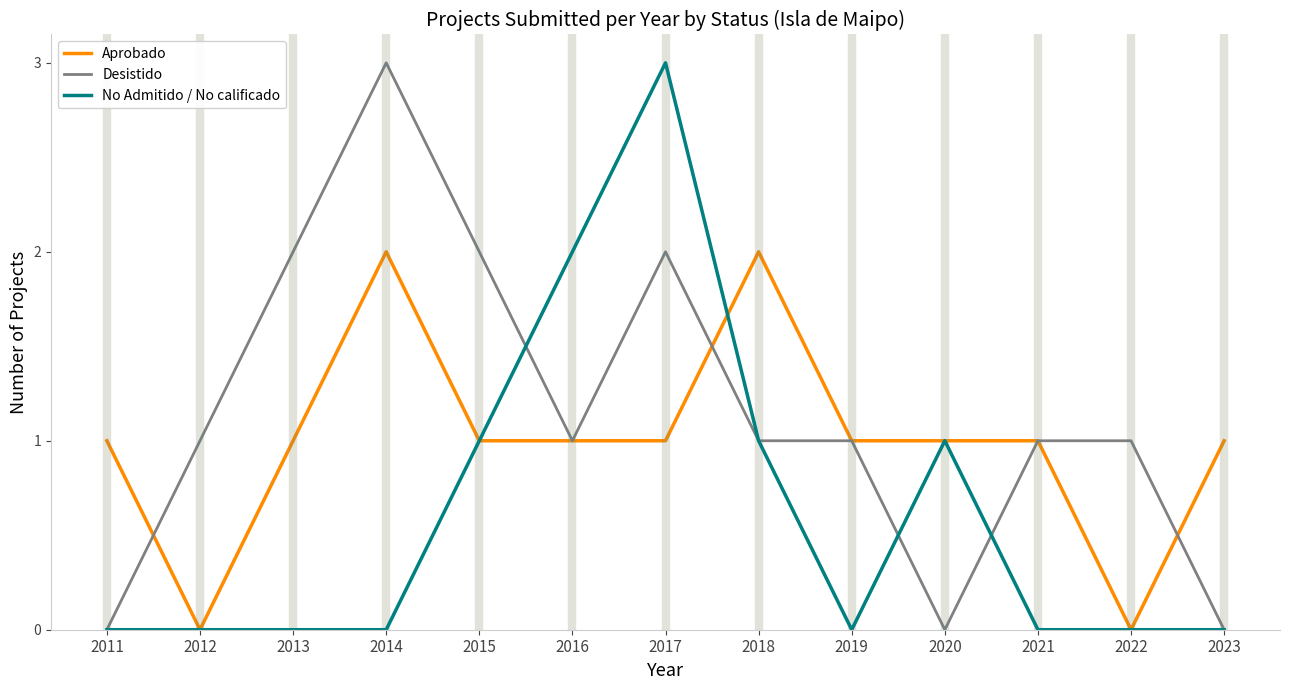

Reading left to right, list all the values displayed in this chart.

Aprobado: 2011=1	2012=0	2013=1	2014=2	2015=1	2016=1	2017=1	2018=2	2019=1	2020=1	2021=1	2022=0	2023=1
Desistido: 2011=0	2012=1	2013=2	2014=3	2015=2	2016=1	2017=2	2018=1	2019=1	2020=0	2021=1	2022=1	2023=0
No Admitido / No calificado: 2011=0	2012=0	2013=0	2014=0	2015=1	2016=2	2017=3	2018=1	2019=0	2020=1	2021=0	2022=0	2023=0